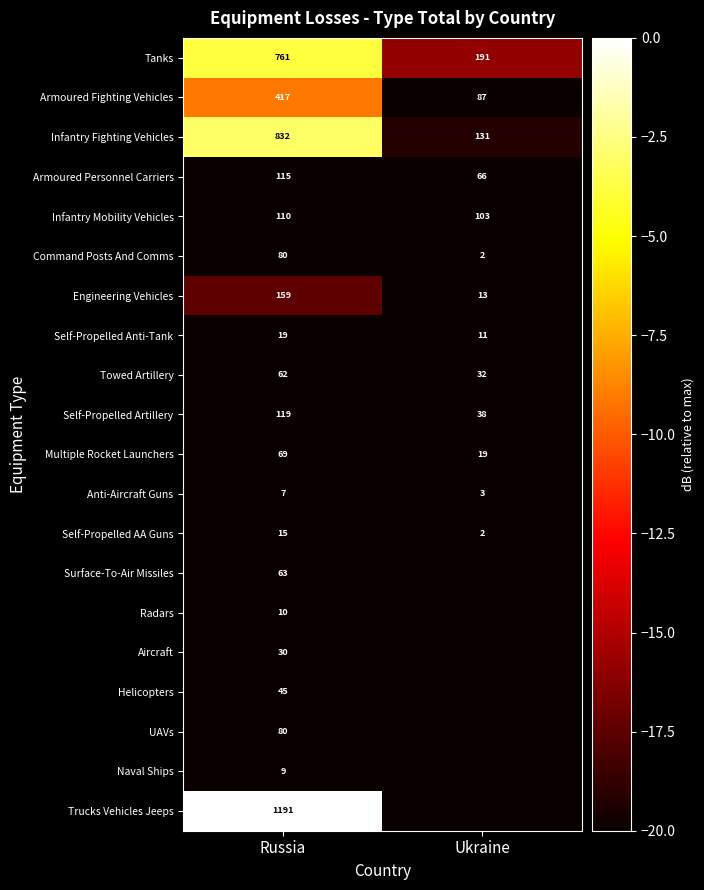

Is the value of Self-Propelled AA Guns at Ukraine greater than the value of Aircraft at Russia?

No